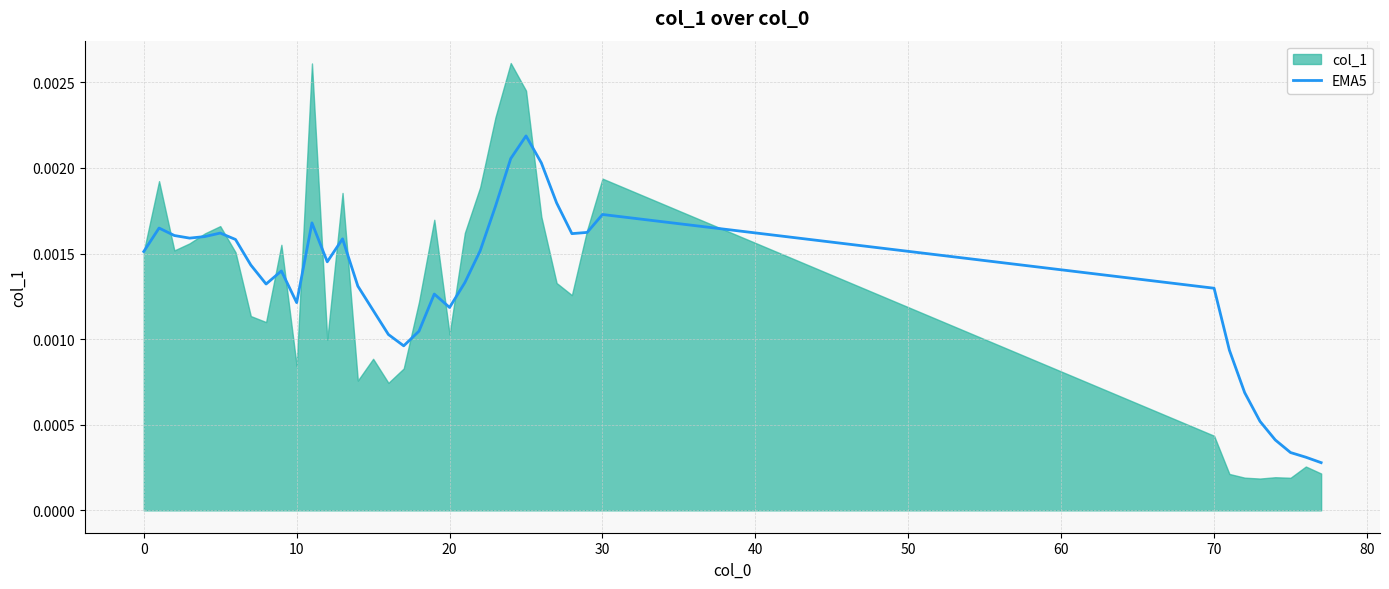

How many points are lower than both their immediate neighbors (excluding endpoints)?

7